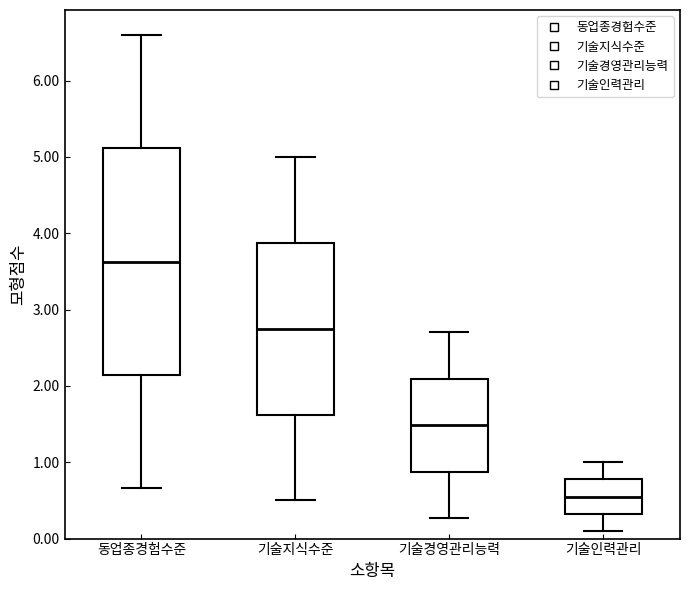

Where is the lower edge of the box for 기술경영관리능력 on the y-axis? The values are not printed on the chart, so give them approximately, as read against the axis.

0.9